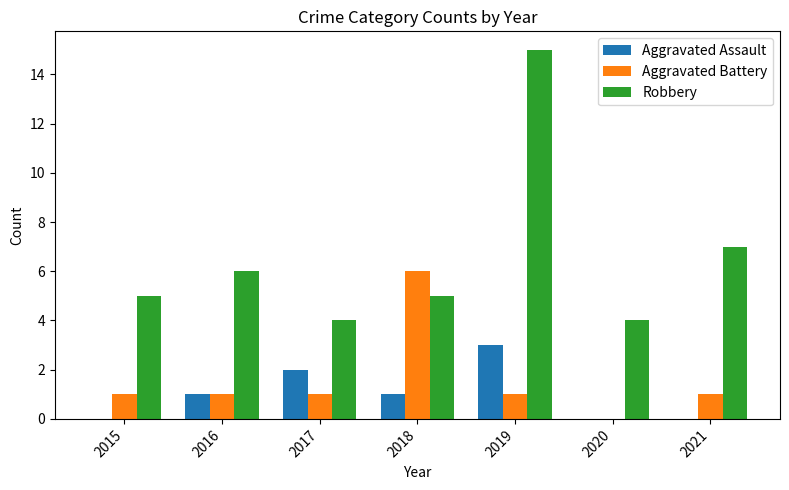

Which series has the largest total across all categories?

Robbery